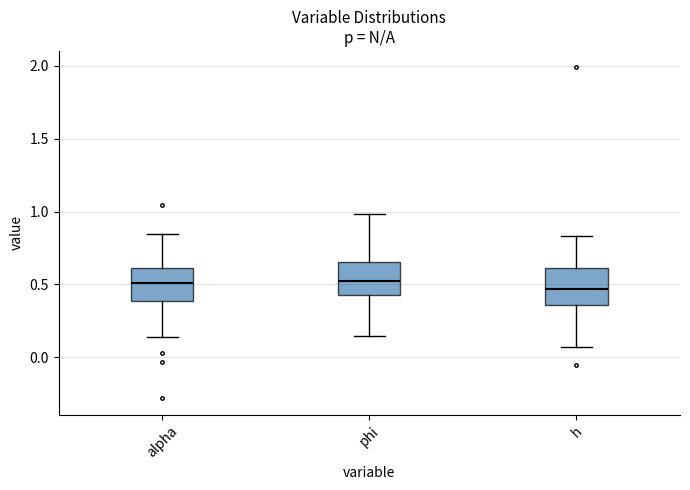

Where does the lower whisker of the box for phi end on the y-axis? The values are not printed on the chart, so give them approximately, as read against the axis.

0.15